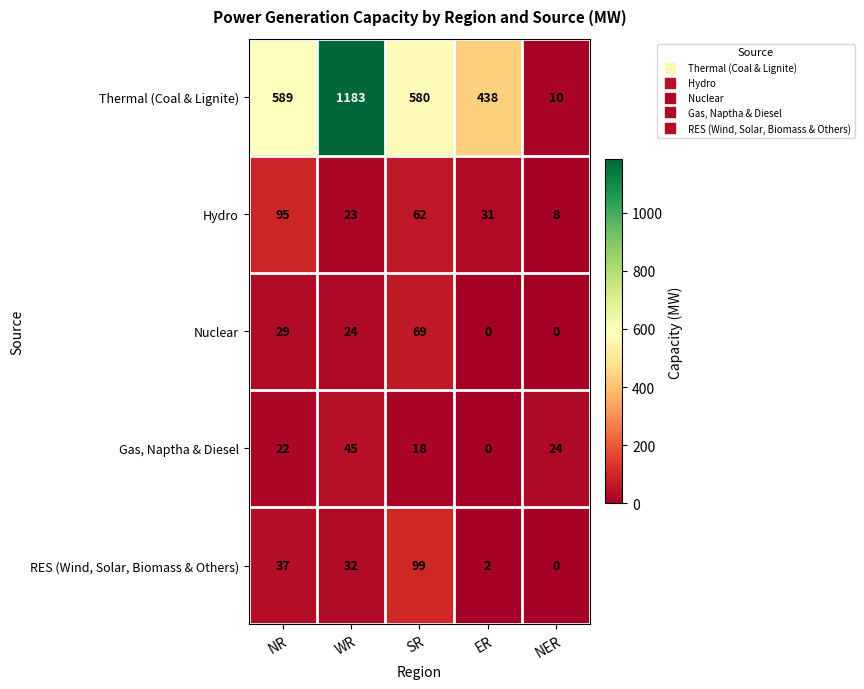

True or false: Thermal (Coal & Lignite) has a value of 589 at NR.

True